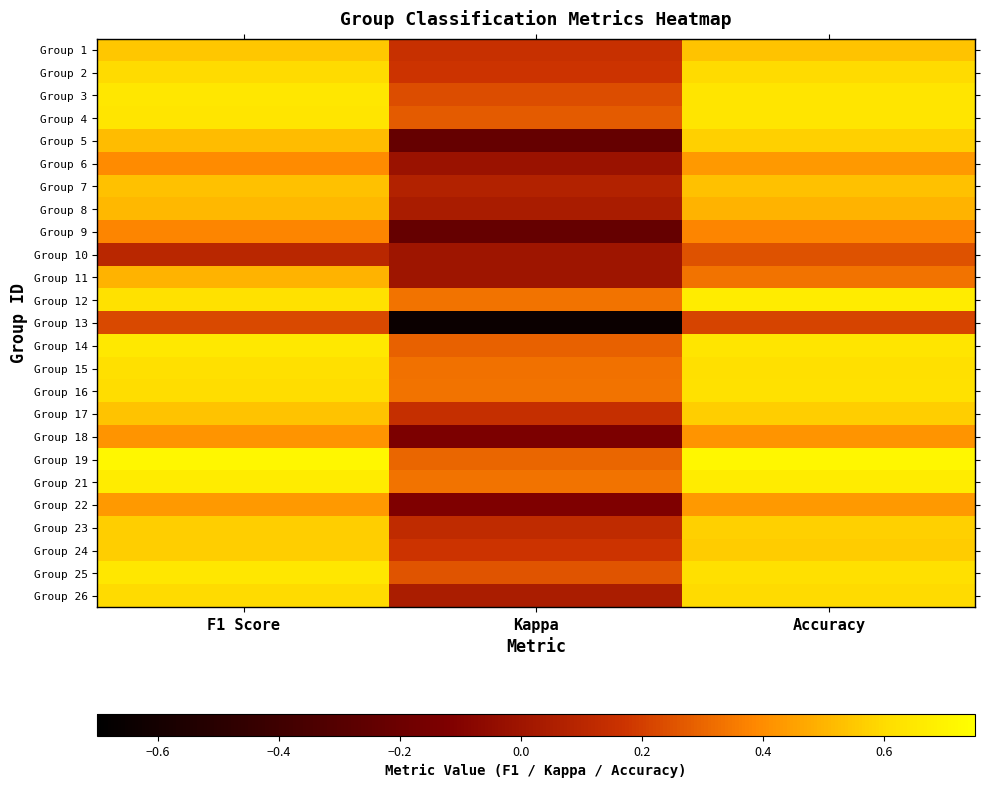

At which category is the sum across all series the highest?

Accuracy